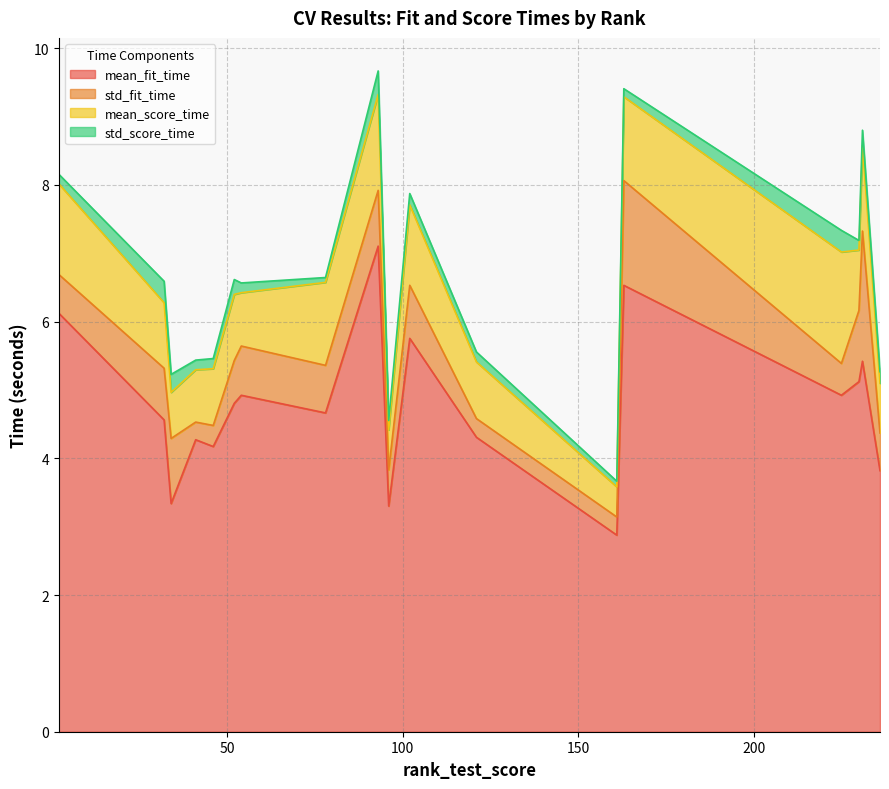

What is the difference between the second highest and minimum values in the mean_score_time series?

1.0